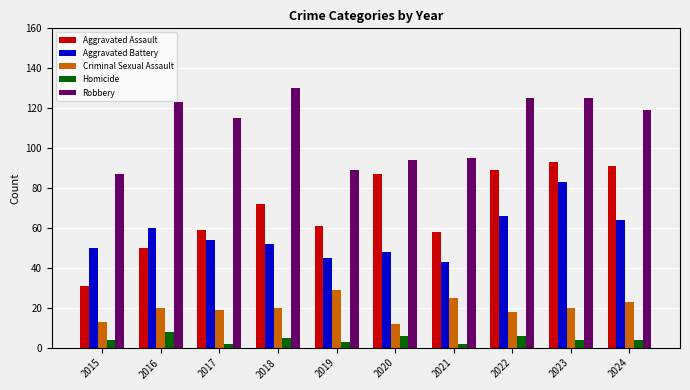

What is the value of the Criminal Sexual Assault bar at the 4th from the left?

20